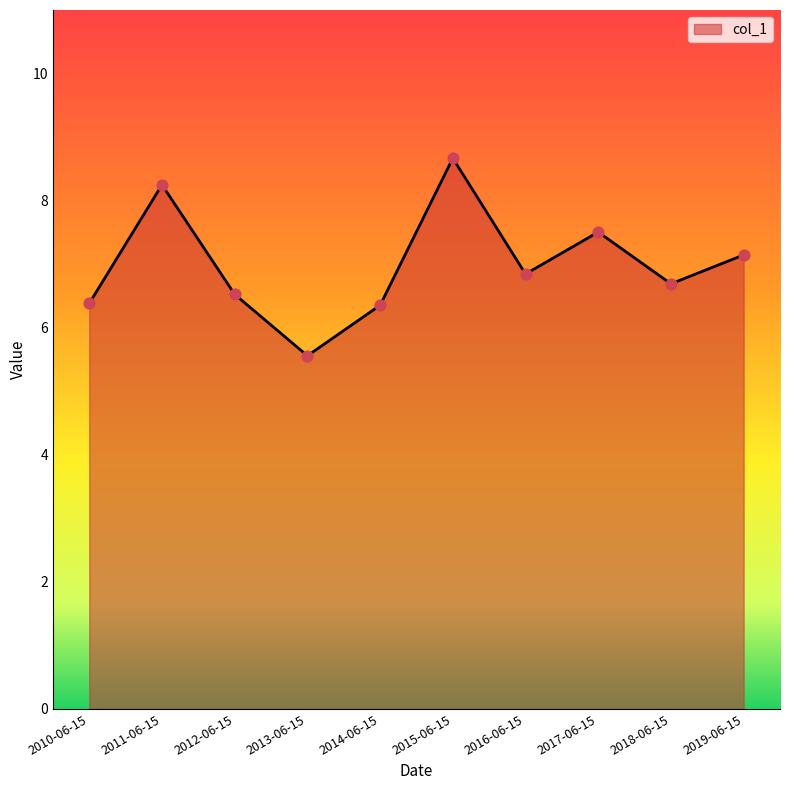

Approximately how many times larger is the value at 2010-06-15 compared to 2014-06-15?

1.0